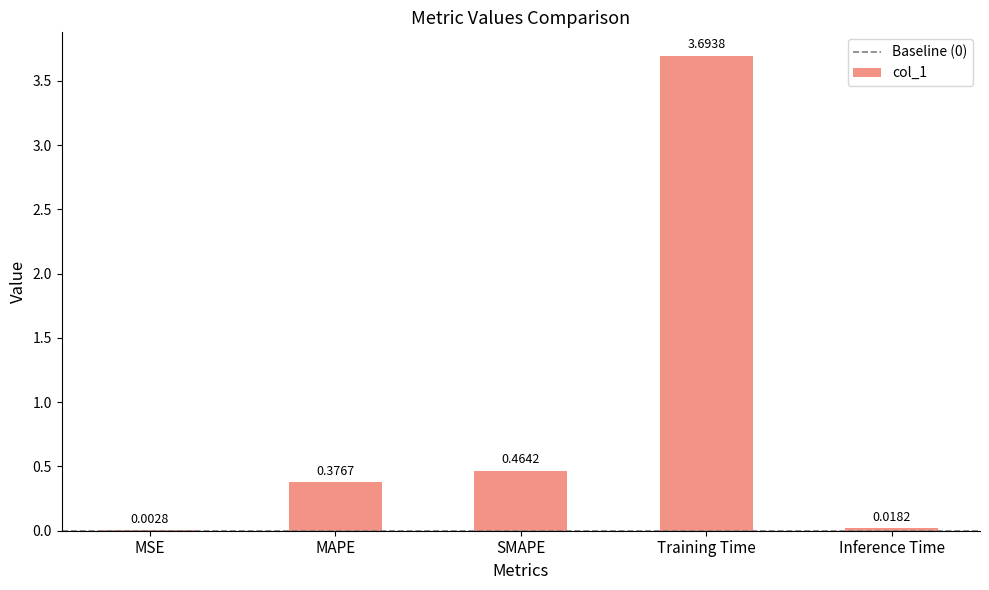

What is the change in value from MAPE to SMAPE?

+0.1